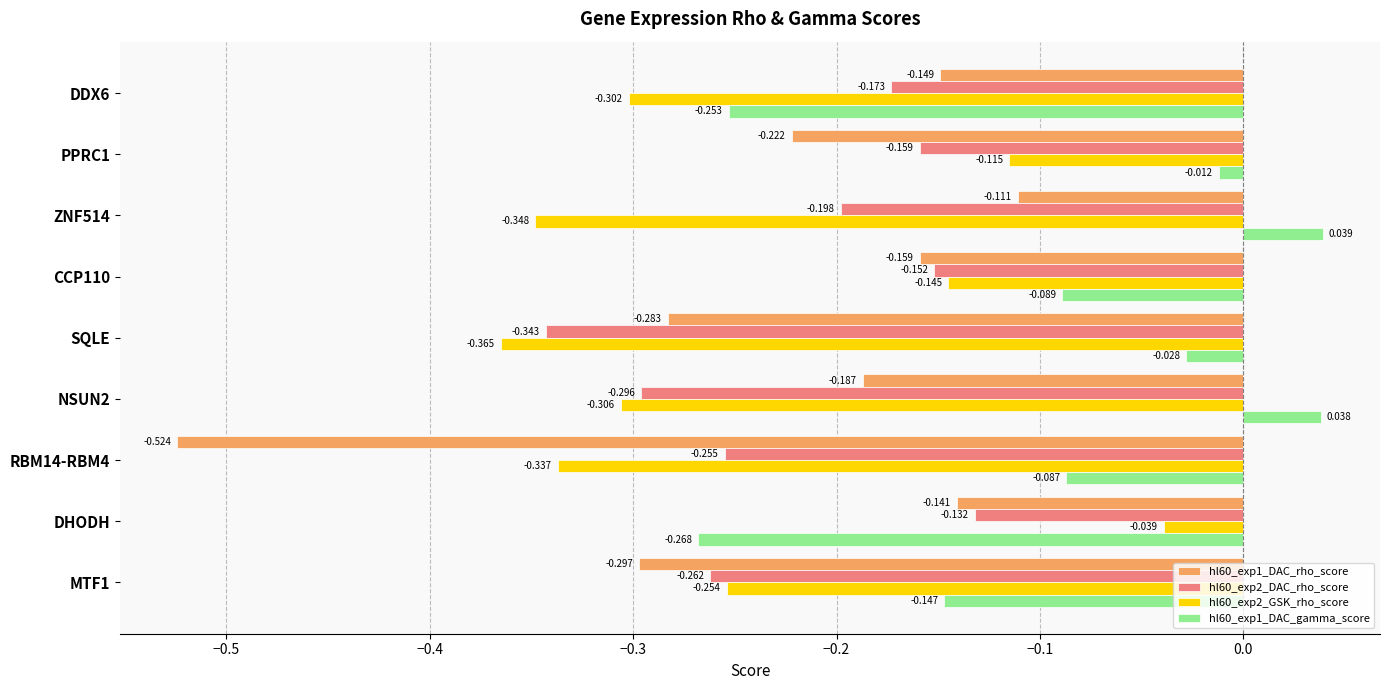

Which category has the lowest value in the hl60_exp2_DAC_rho_score series?

SQLE